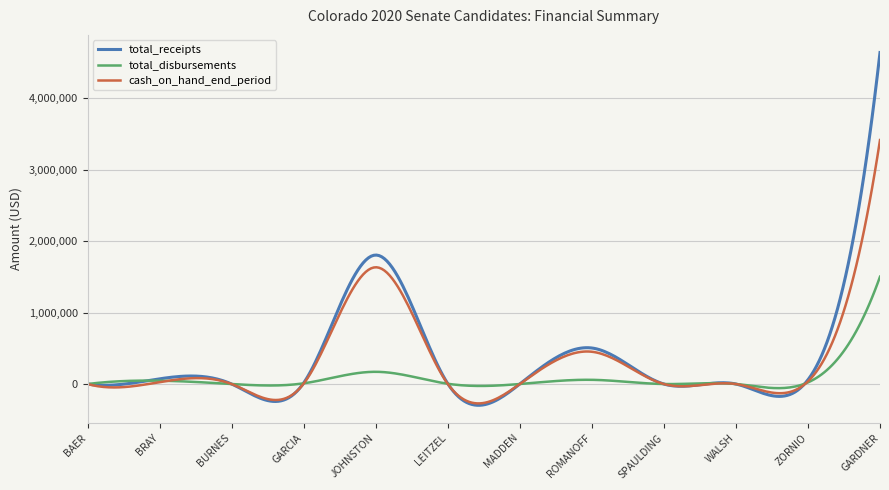

Which series has the widest spread of values?

total_receipts